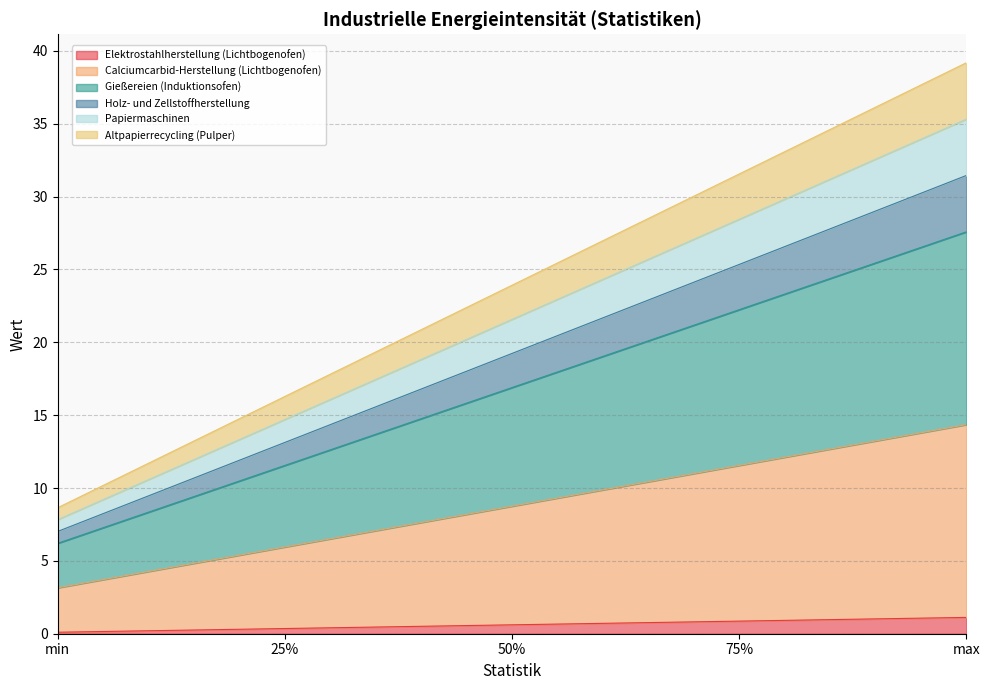

Does the chart have visible grid lines?

Yes